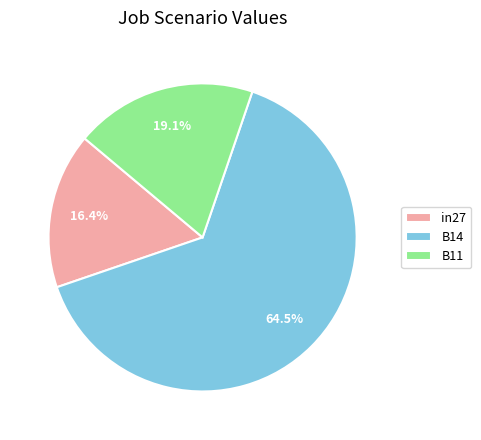

To the nearest percent, what is the difference between the largest and smallest slice percentages?

48%